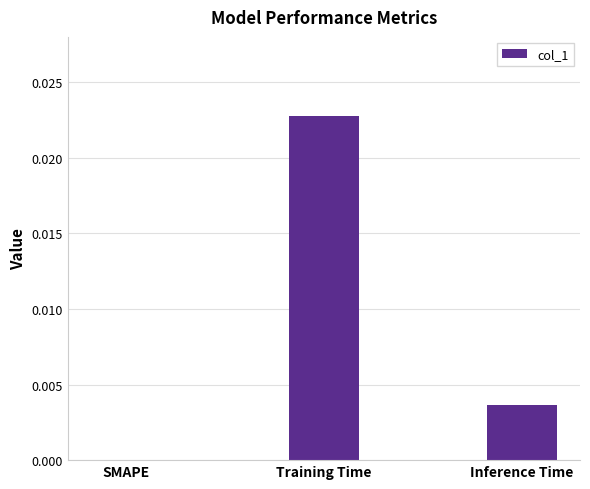

The value at Inference Time is 0.0. True or false?

True